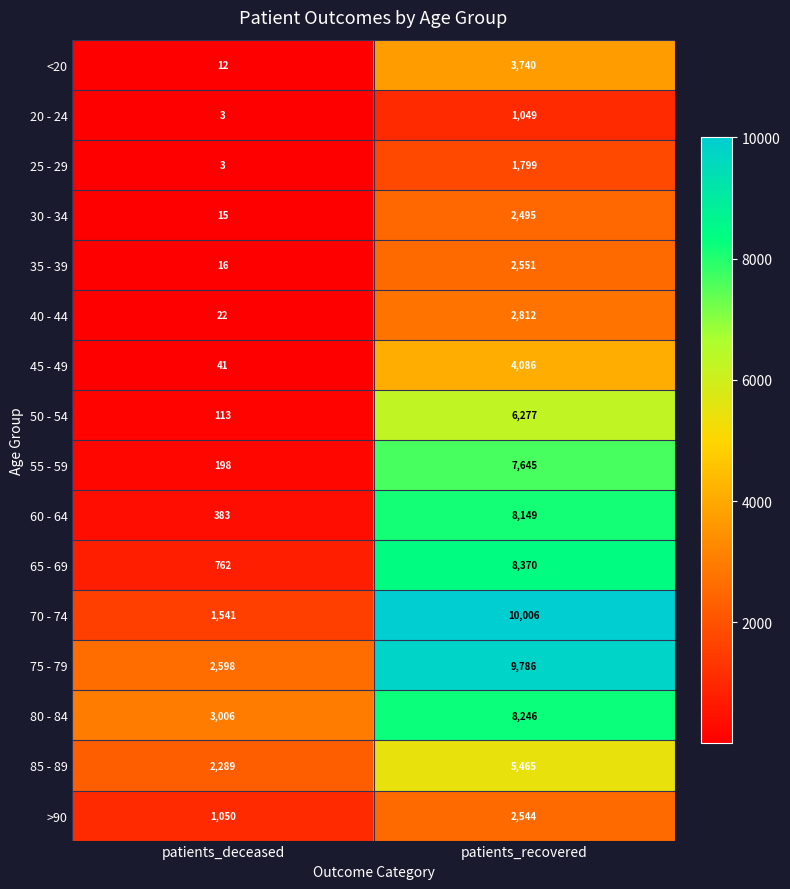

What is the sum of all 80 - 84 values?

11252